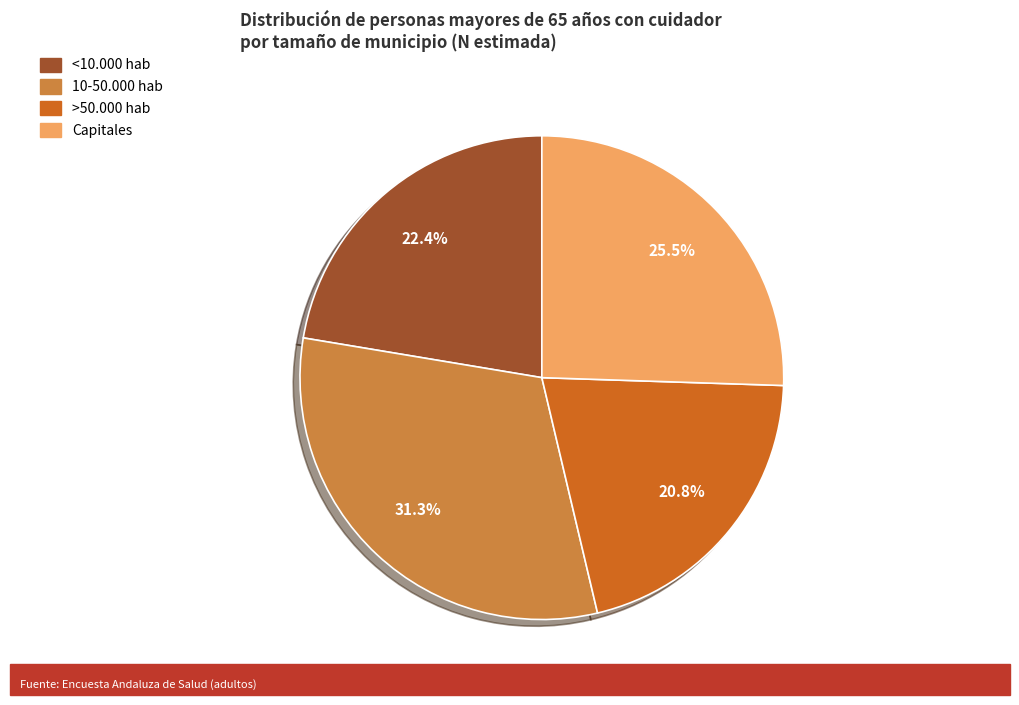

Is there any slice that represents more than half of the pie?

No